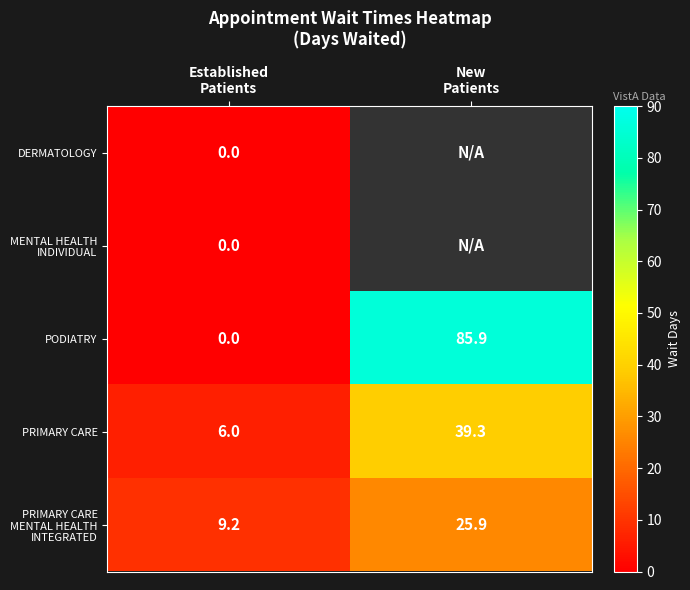

What is the sum of all PODIATRY values?

85.9